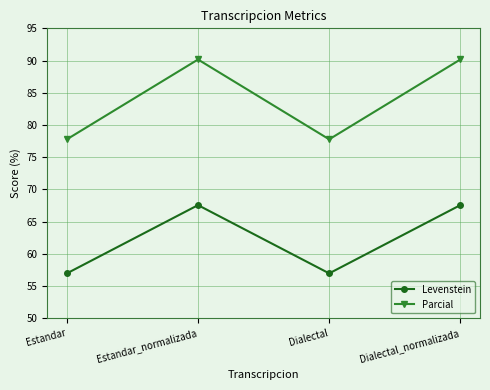

At which label does Levenstein first exceed 67?

Estandar_normalizada